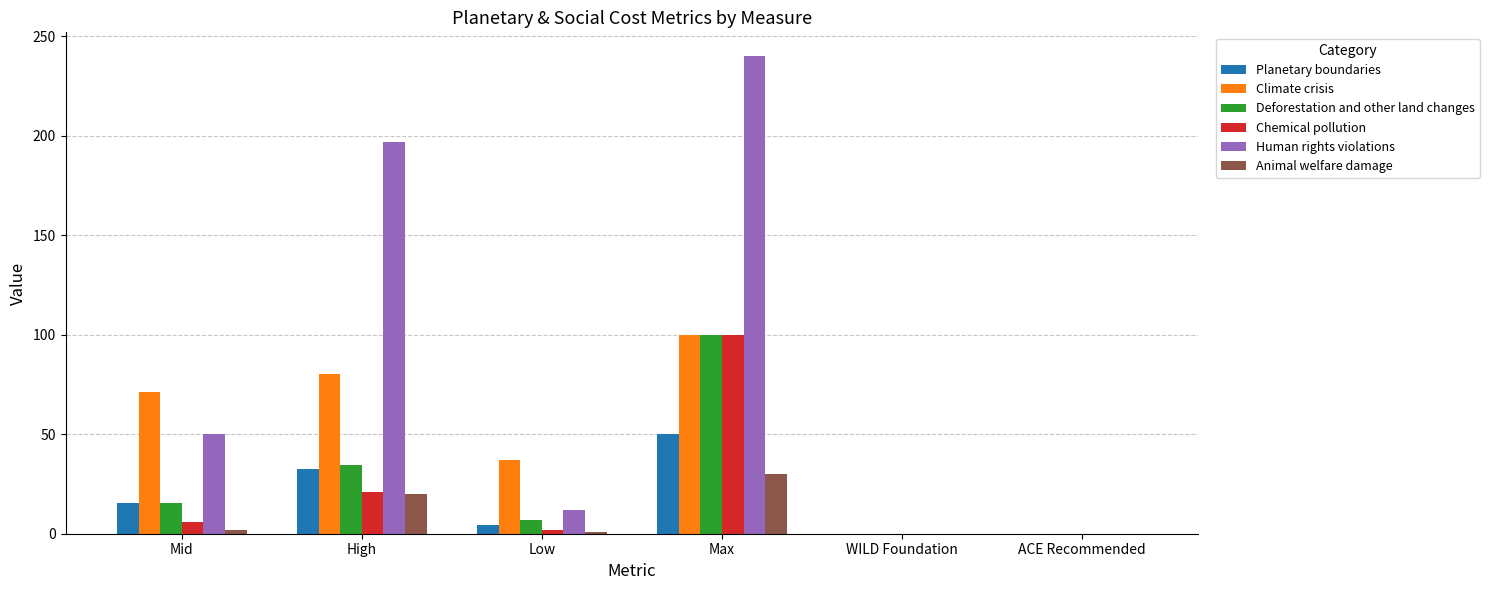

The value of Deforestation and other land changes at Max is 100.0. True or false?

True